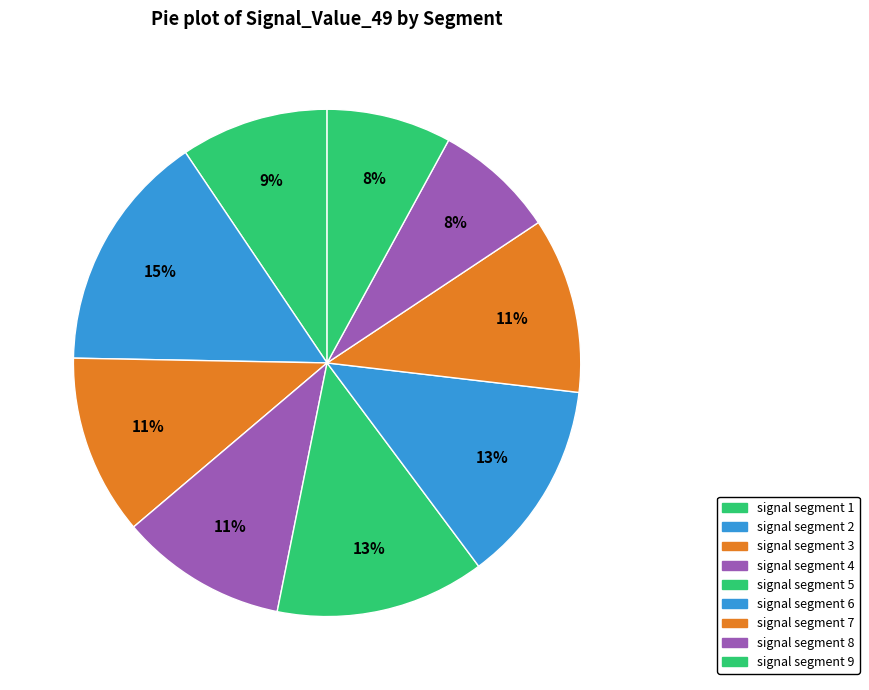

How many slices are in this pie chart?

9